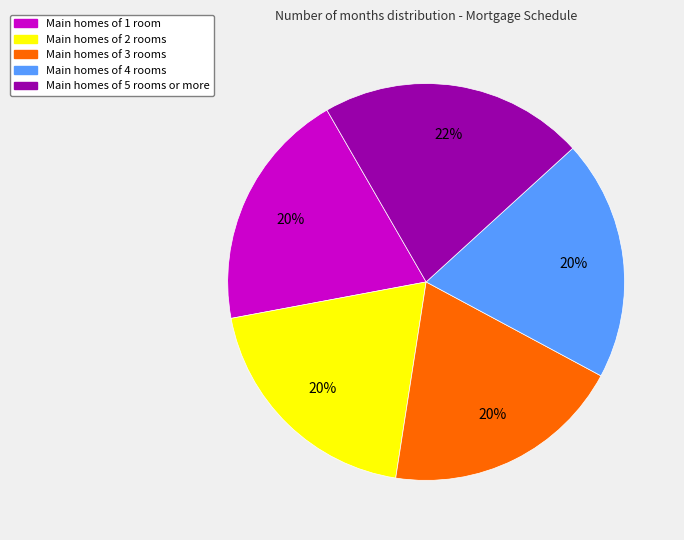

Is there a majority slice in this chart?

No